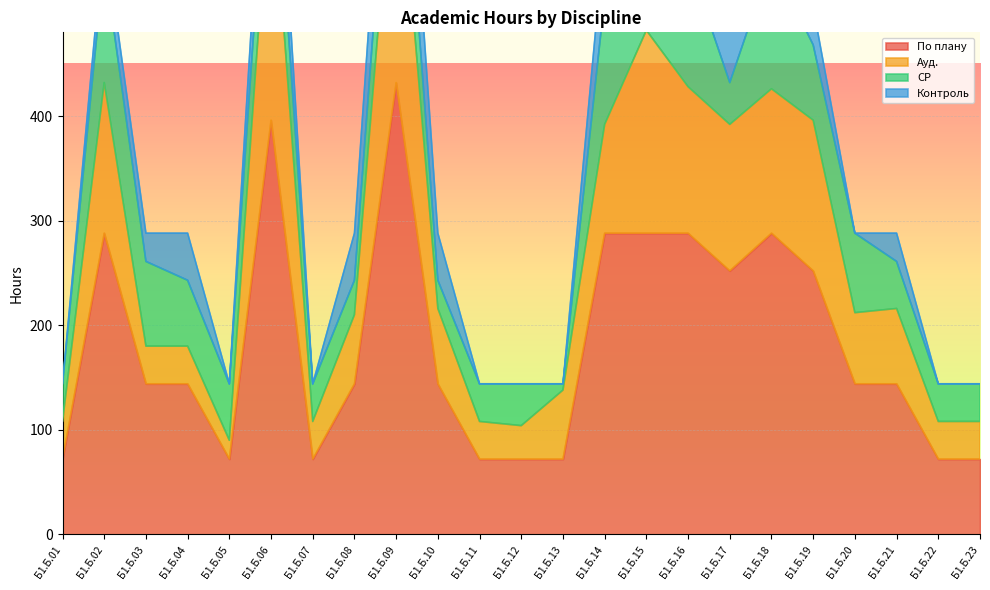

At which label does По плану reach its peak?

Б1.Б.09